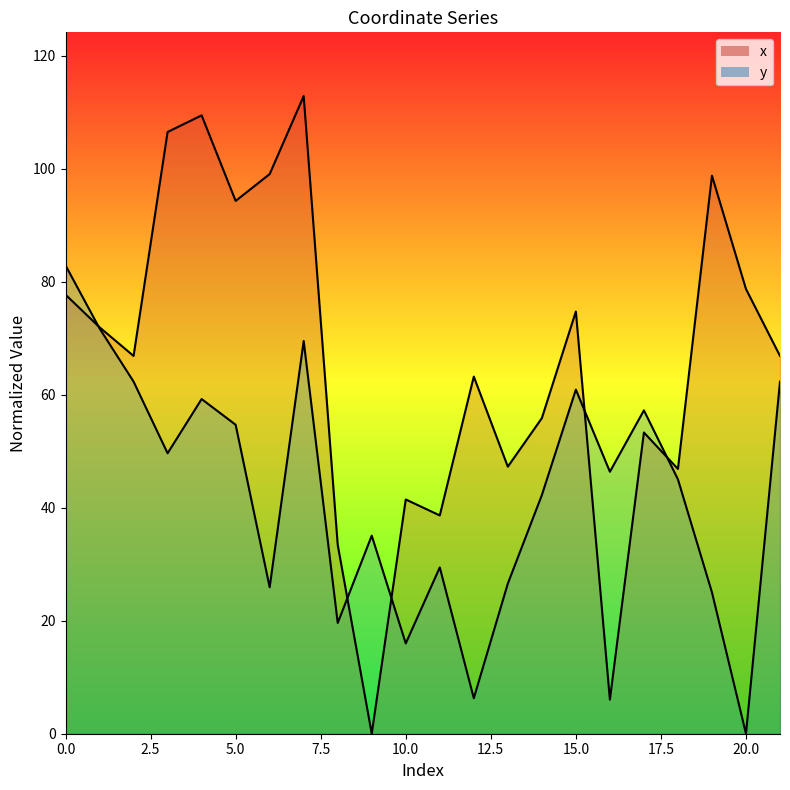

After their last crossing, which series has the higher values: y or x?

x